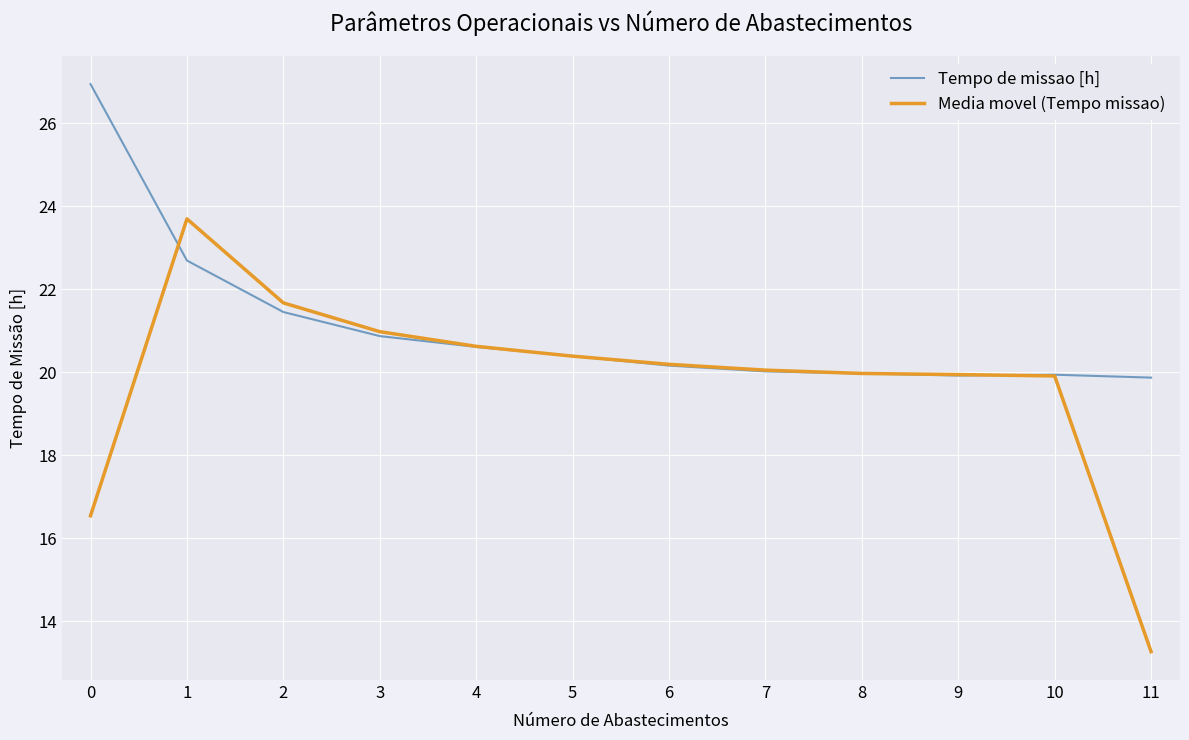

What is the difference between the maximum and minimum values in the Tempo de missao [h] series?

7.1